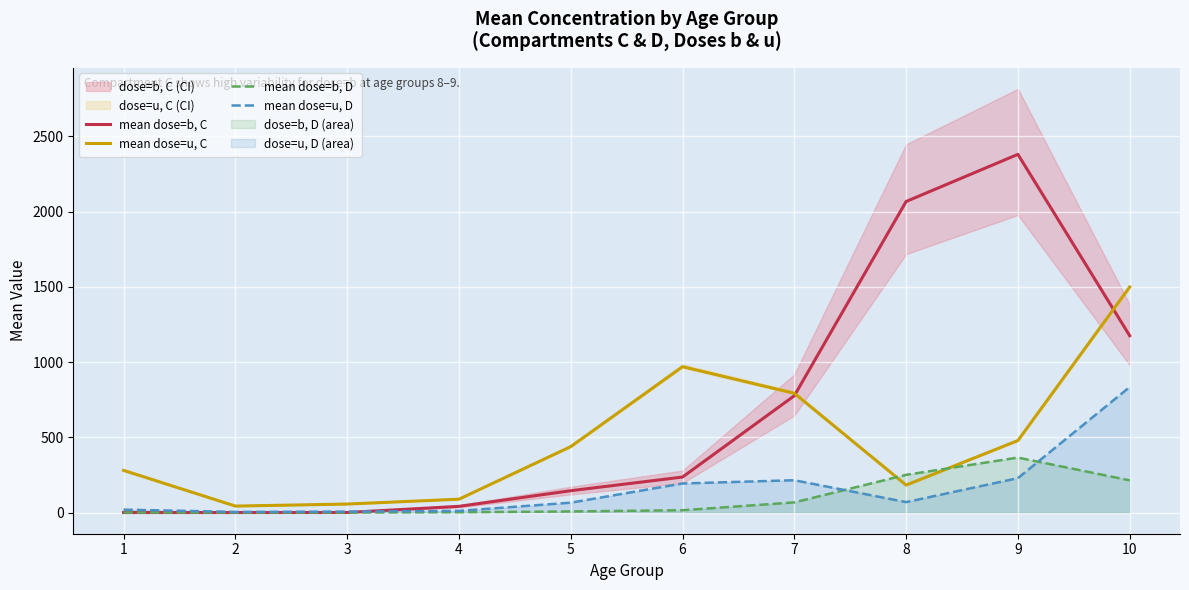

What is the total value across all series at 3?

62.8